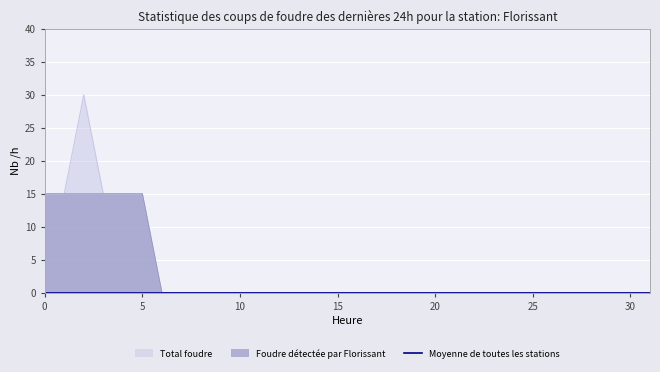

True or false: b and r intersect in this chart.

False